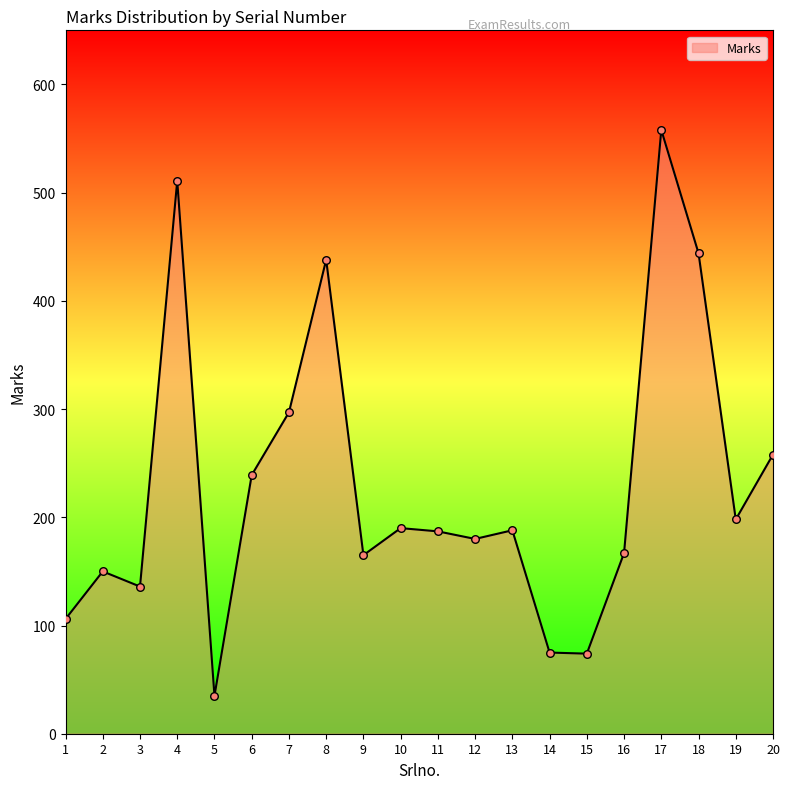

What is the change in value from 11 to 14?

-112